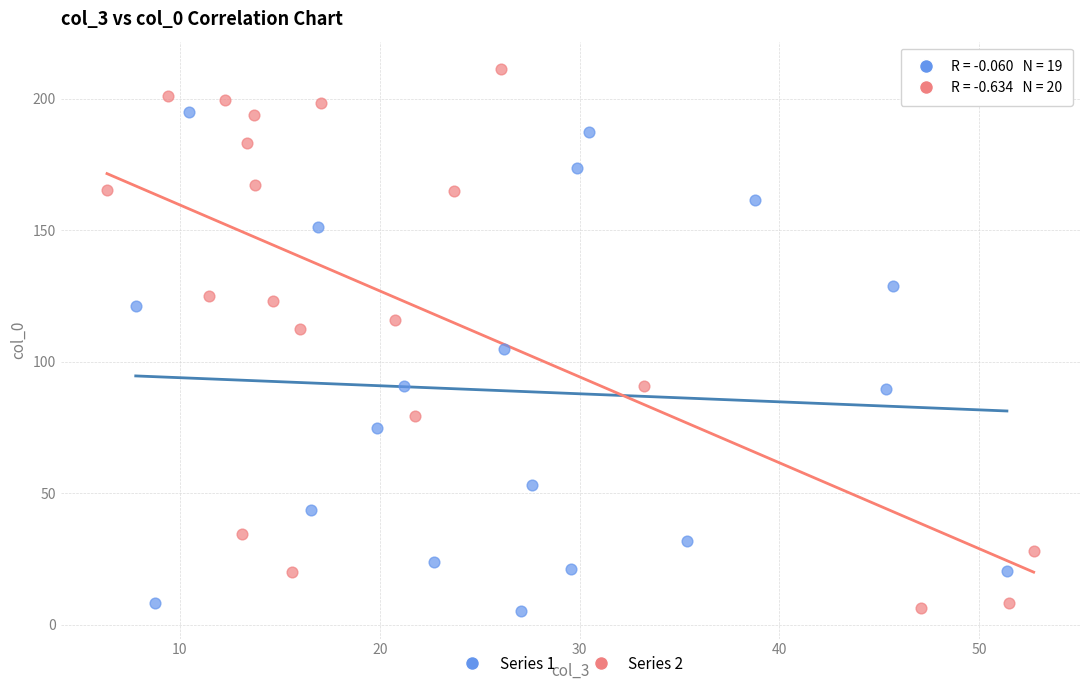

Which series contains the highest Y value?

Series 2